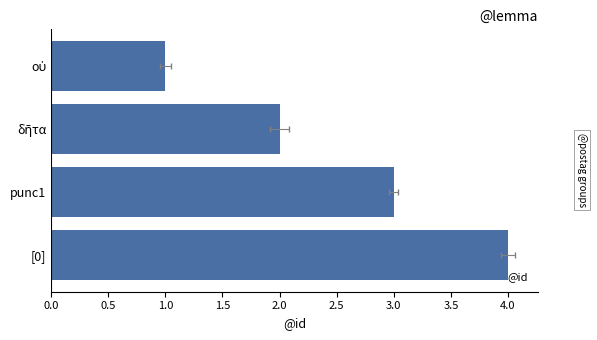

Count the number of values greater than 3.

1